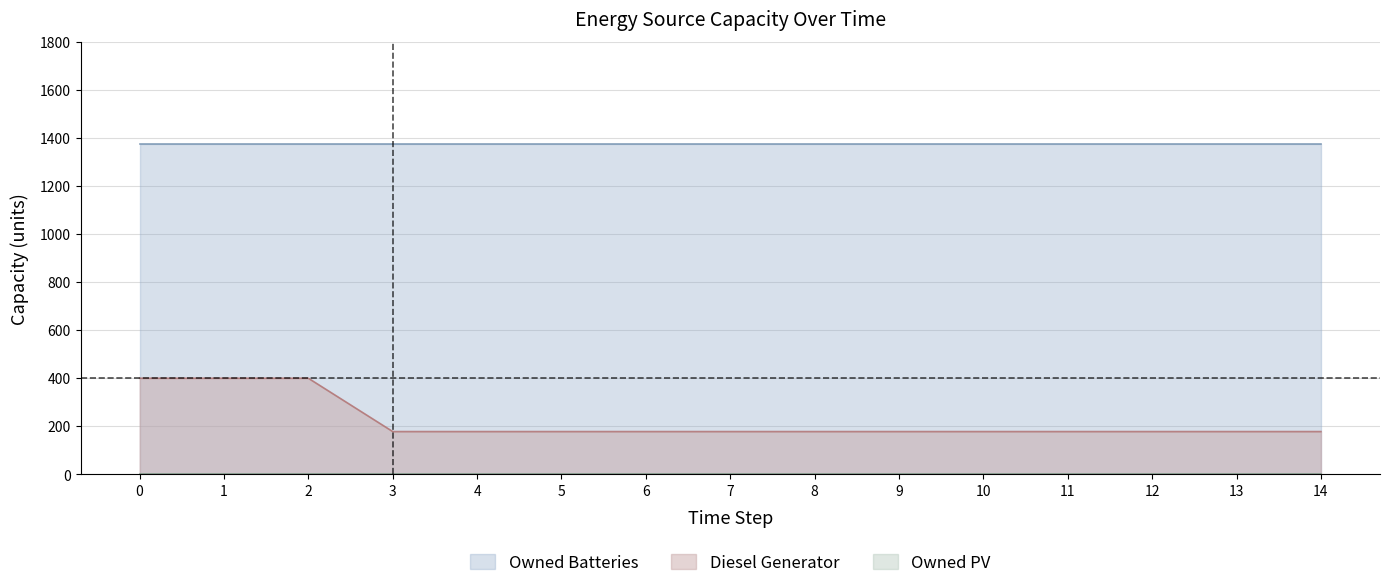

List the labels in order of Diesel Generator value, largest first.

0, 1, 2, 3, 4, 5, 6, 7, 8, 9, 10, 11, 12, 13, 14